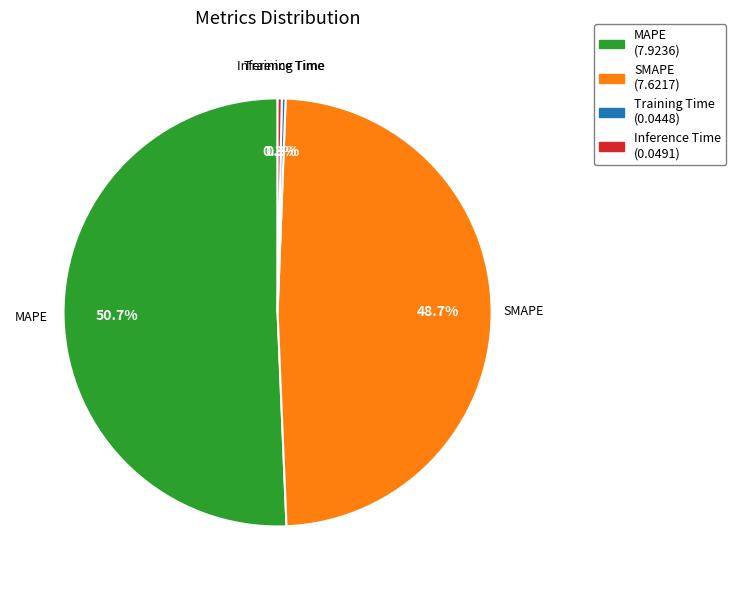

Between MAPE and Inference Time, which is larger?

MAPE